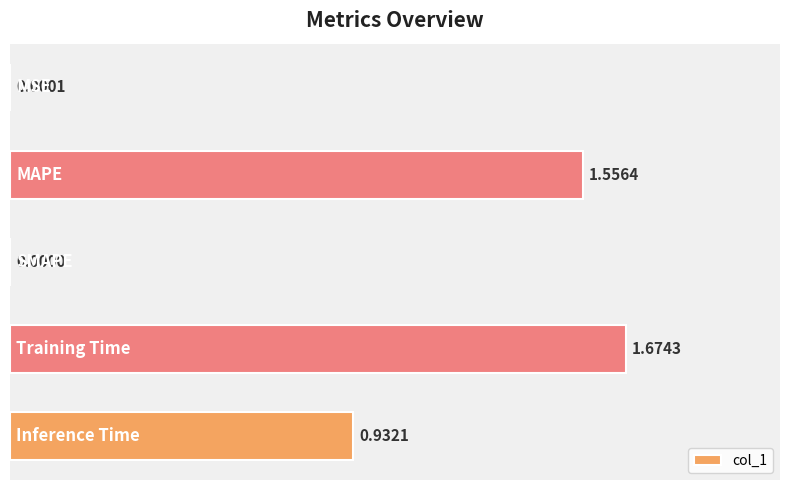

What is the sum of all values?

4.2